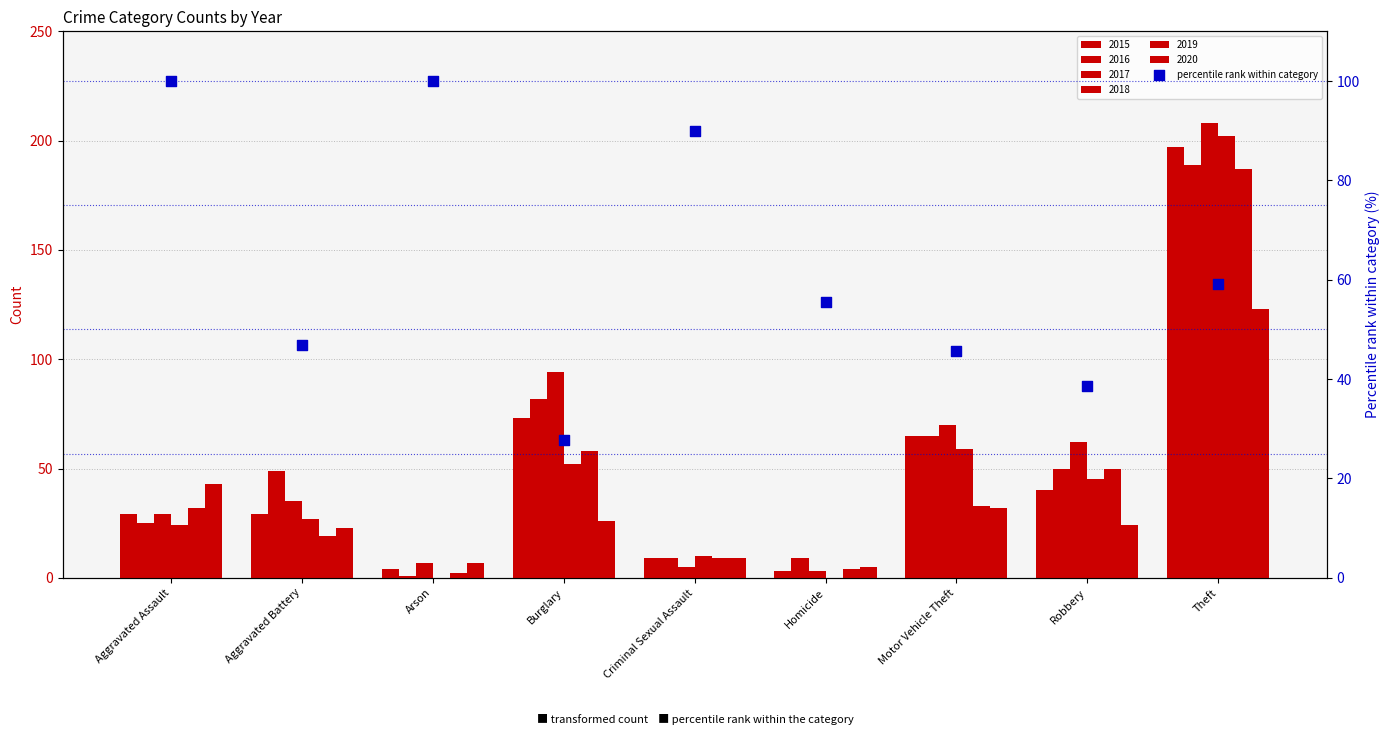

What is the ratio of the value at Arson to the value at Aggravated Assault?

1.0